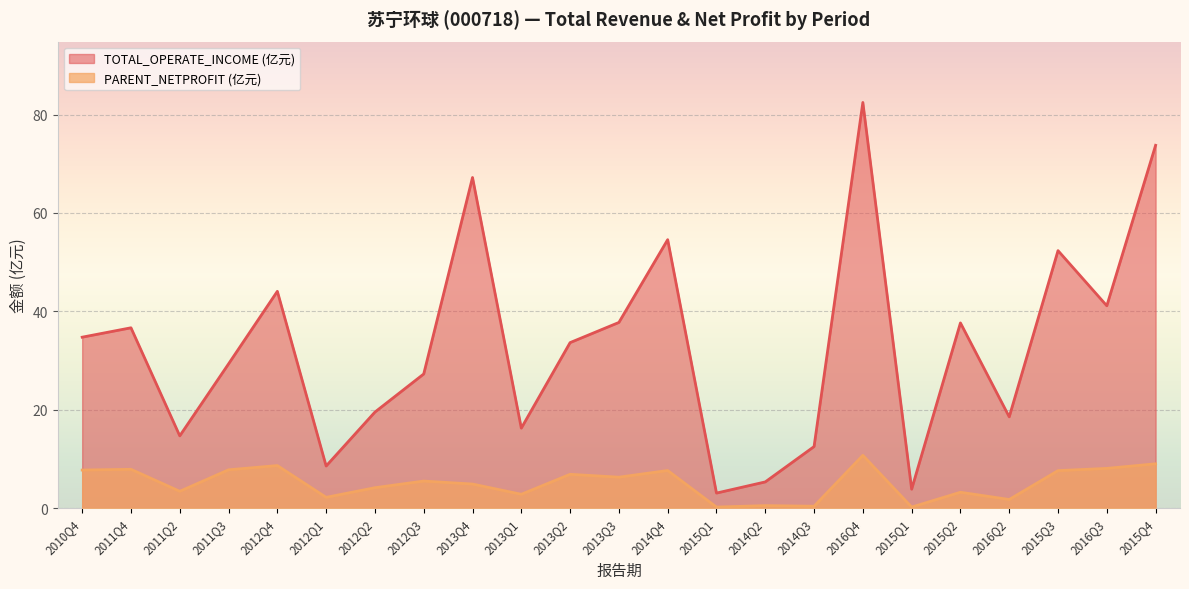

Reading right to left, what are all the values shown in this chart?

TOTAL_OPERATE_INCOME: 2015Q4=73.8	2016Q3=41.1	2015Q3=52.3	2016Q2=18.5	2015Q2=37.6	2015Q1=3.8	2016Q4=82.5	2014Q3=12.5	2014Q2=5.3	2015Q1=3.0	2014Q4=54.6	2013Q3=37.7	2013Q2=33.6	2013Q1=16.2	2013Q4=67.2	2012Q3=27.3	2012Q2=19.5	2012Q1=8.5	2012Q4=44.1	2011Q3=29.3	2011Q2=14.7	2011Q4=36.6	2010Q4=34.7
PARENT_NETPROFIT: 2015Q4=9.0	2016Q3=8.1	2015Q3=7.6	2016Q2=1.7	2015Q2=3.2	2015Q1=0.2	2016Q4=10.7	2014Q3=0.4	2014Q2=0.5	2015Q1=0.2	2014Q4=7.6	2013Q3=6.3	2013Q2=6.9	2013Q1=2.8	2013Q4=4.9	2012Q3=5.5	2012Q2=4.1	2012Q1=2.2	2012Q4=8.6	2011Q3=7.8	2011Q2=3.4	2011Q4=7.9	2010Q4=7.7